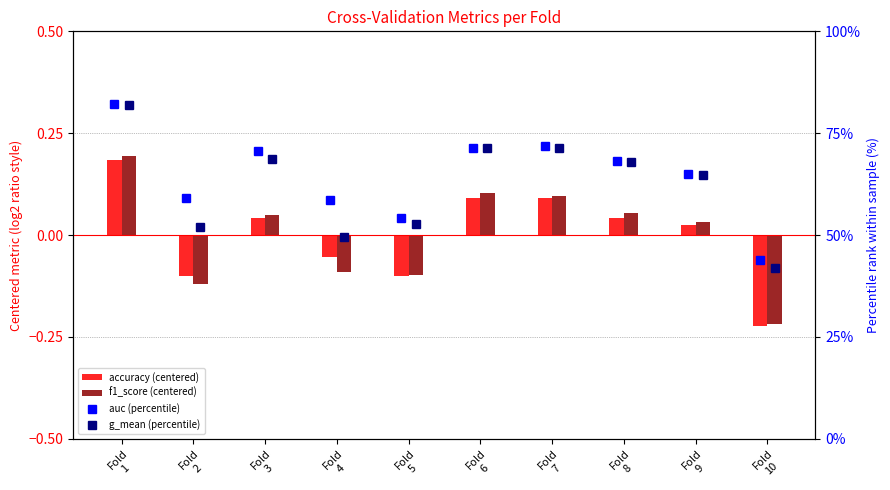

Count the number of categories in the chart.

10